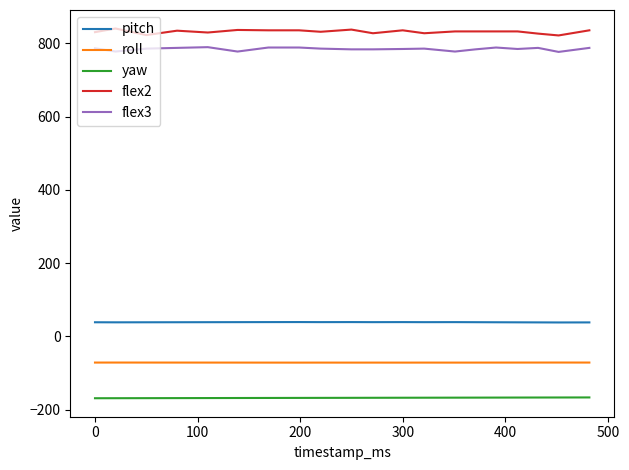

What is the average value of the yaw series?

-168.1